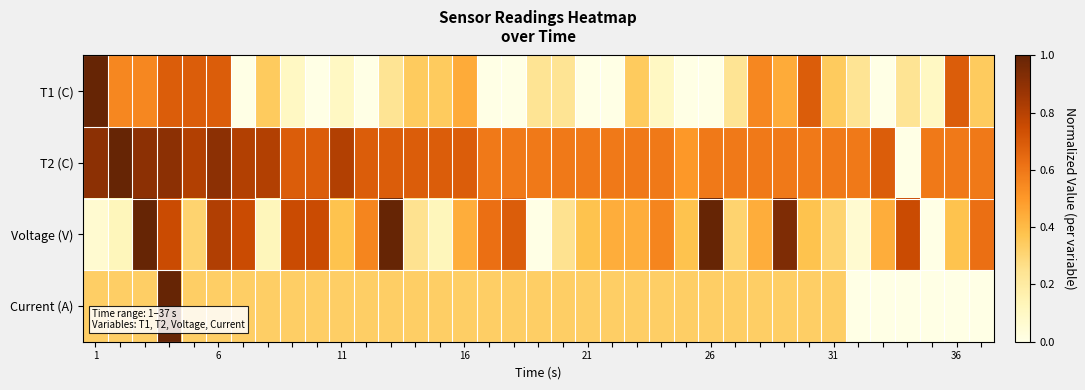

How many series are shown in this chart?

4